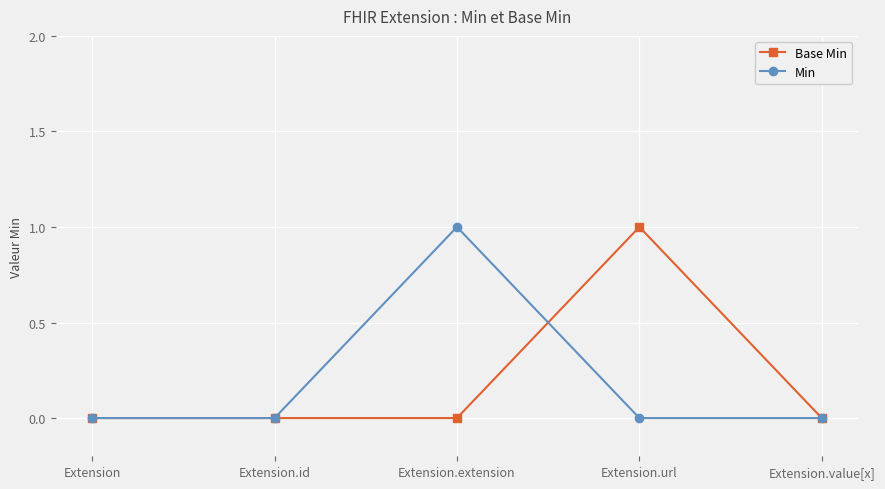

Rank the series at Extension.extension from lowest to highest value.

Base Min, Min